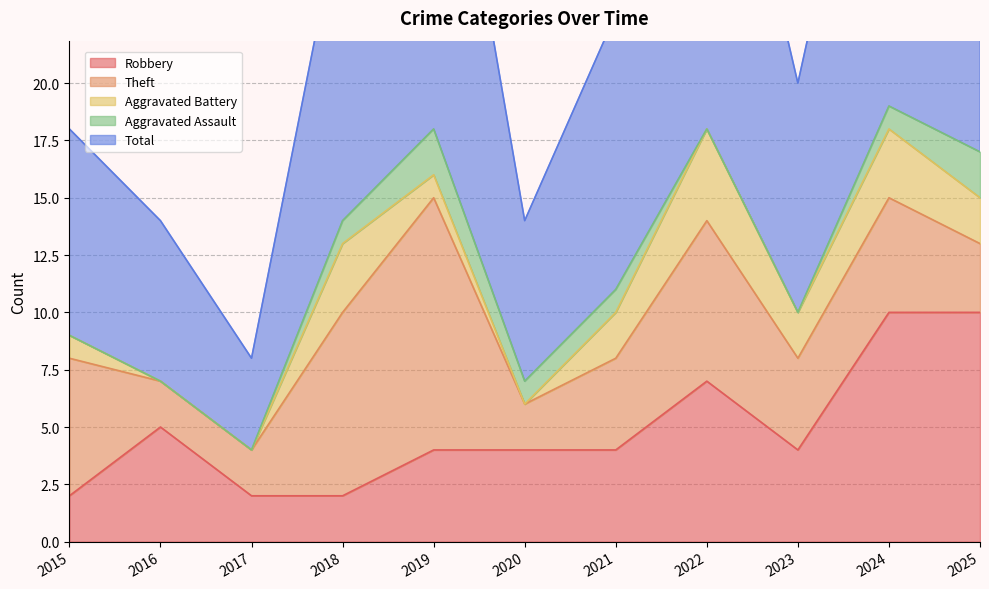

Count the number of categories in the chart.

11